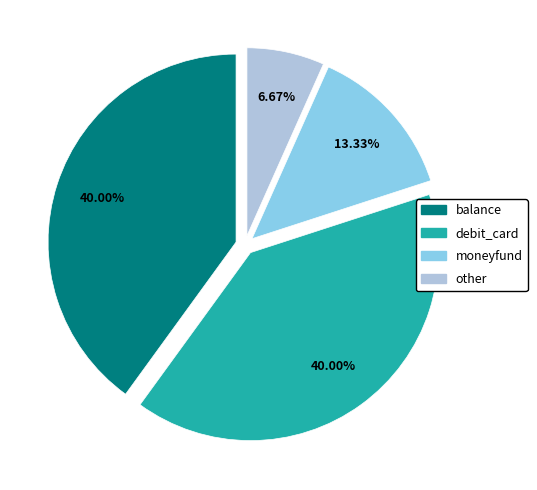

Is moneyfund the majority of the pie?

No